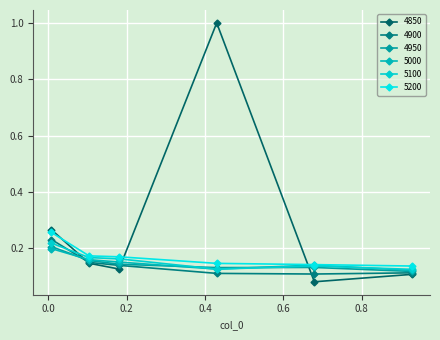

How many categories are shown in the chart?

6